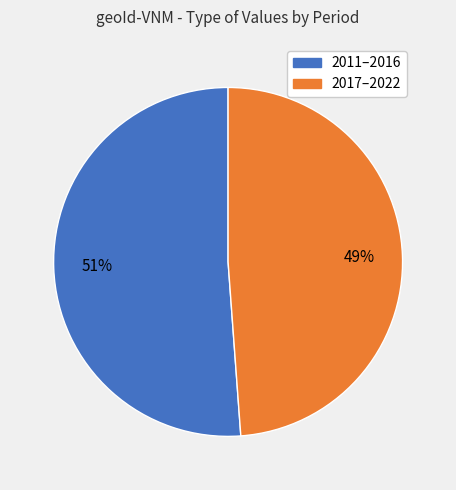

To the nearest percent, what is the average slice percentage?

50%